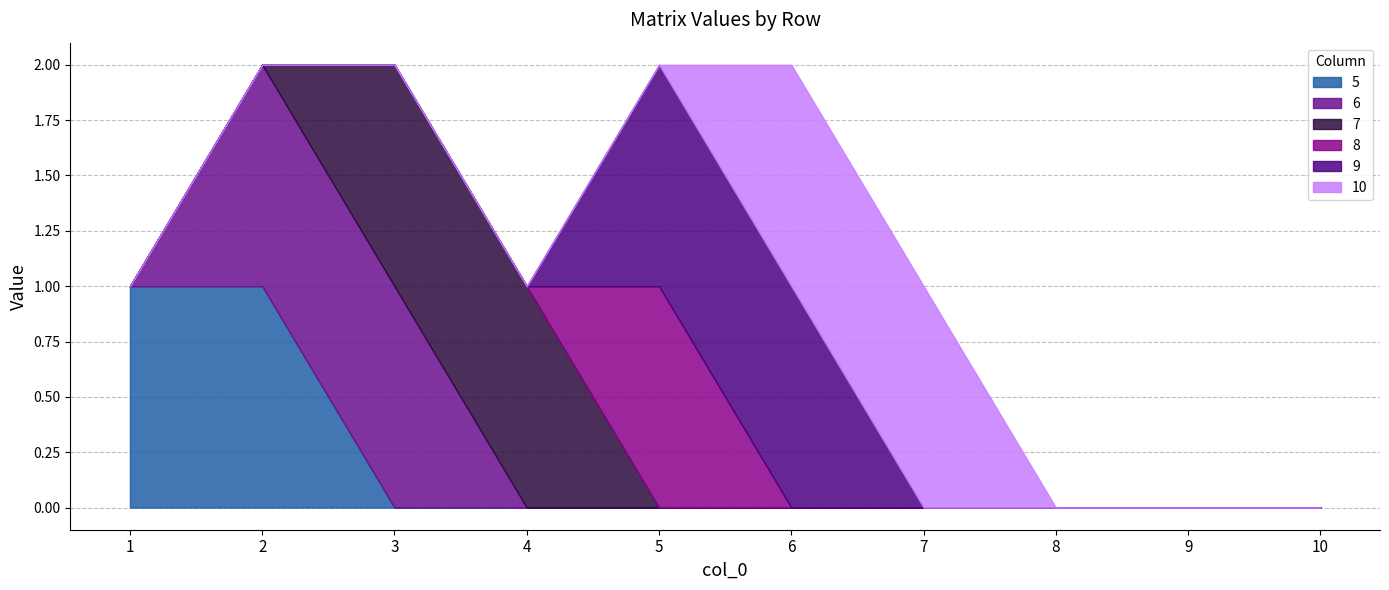

Between 9 and 3, which is larger?

9